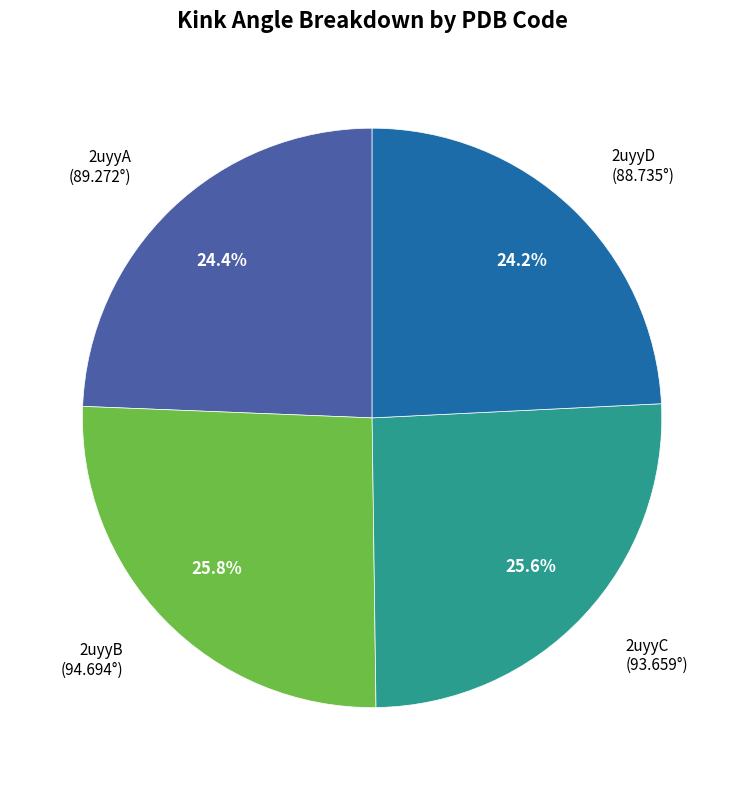

Is there any slice that represents more than half of the pie?

No